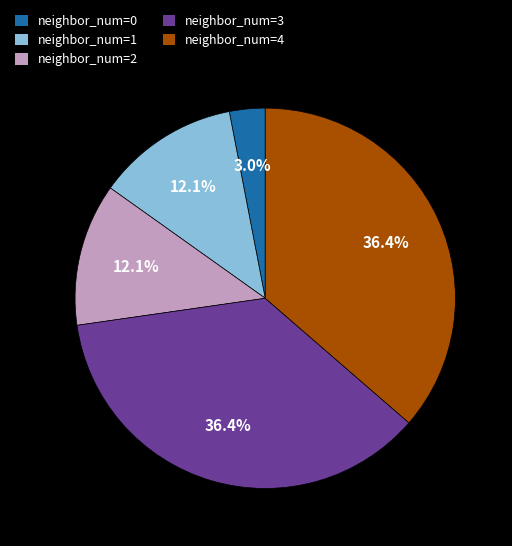

Which has a higher value, neighbor_num=0 or neighbor_num=4?

neighbor_num=4